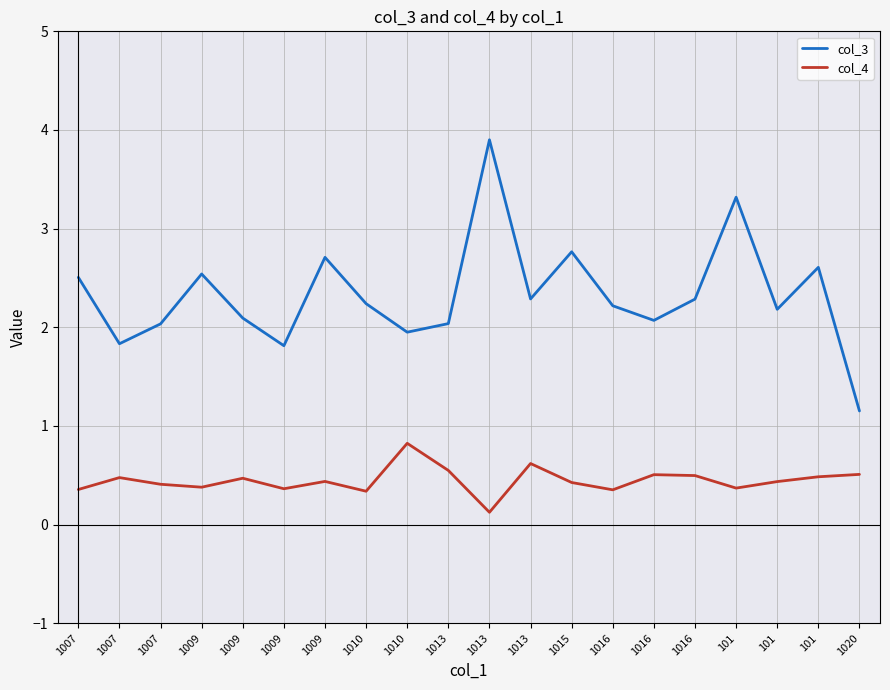

At which label does col_4 reach its minimum?

1013